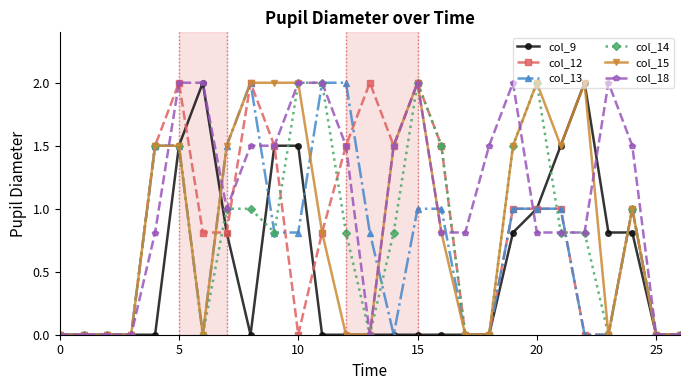

At how many categories does at least one series exceed 1?

20